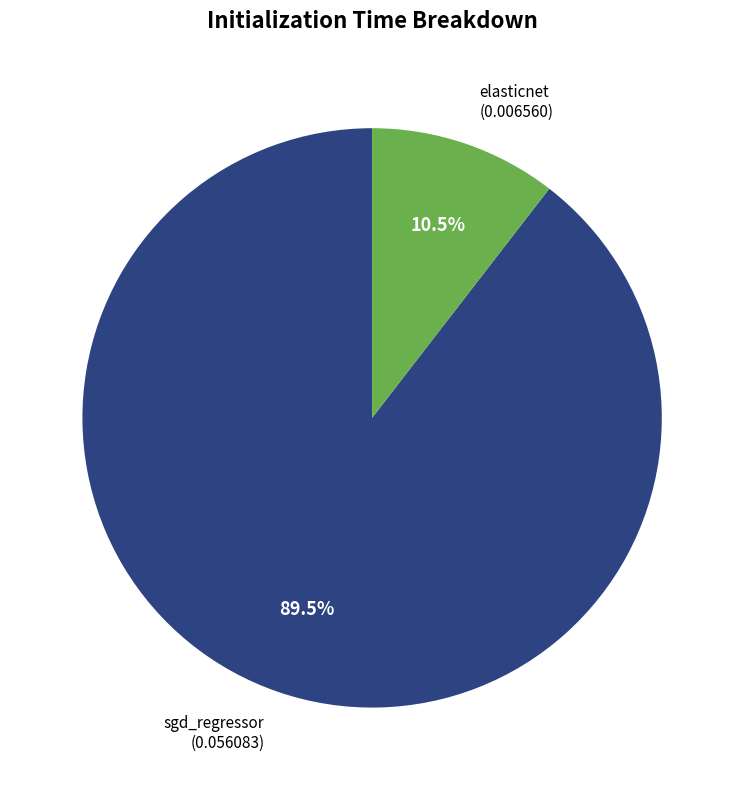

Is there any slice that represents more than half of the pie?

Yes